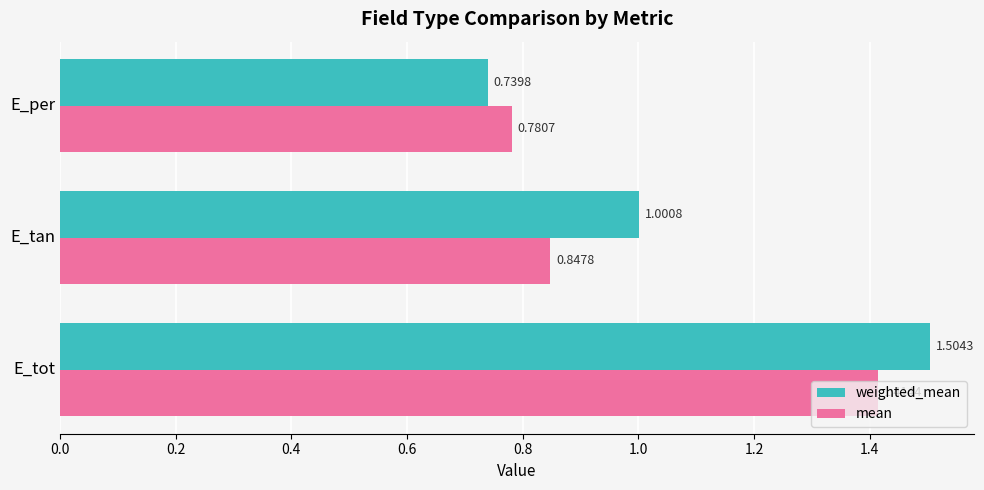

What is the sum of all mean values?

3.0